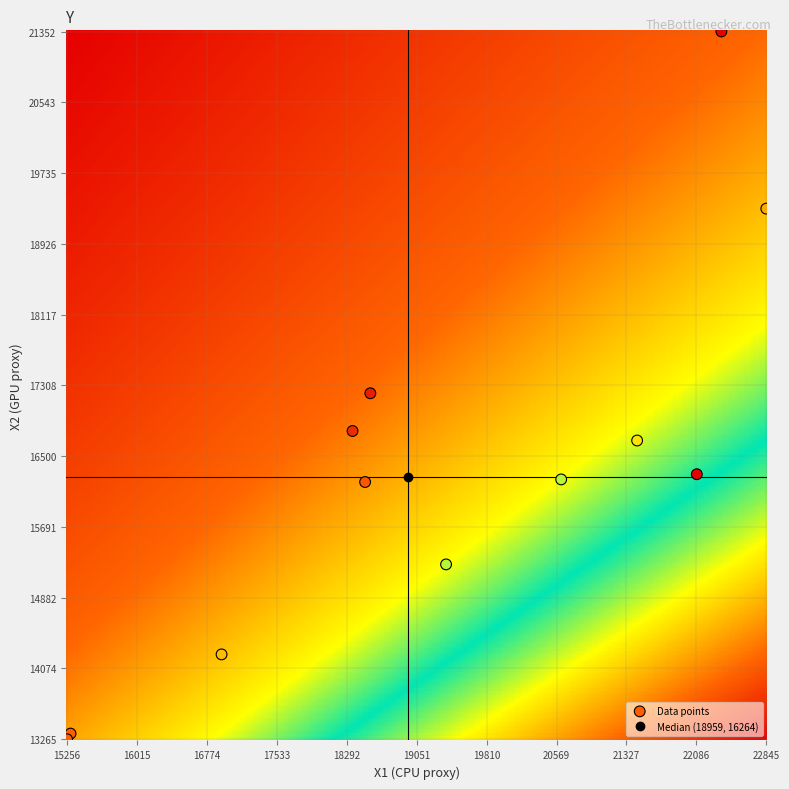

What Y value in the scatter plot is closest to 17308?

17218.5